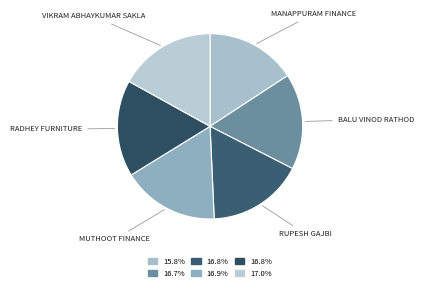

True or false: VIKRAM ABHAYKUMAR SAKLA accounts for 17% of the total.

True